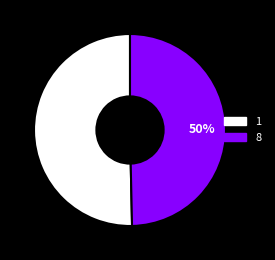

What percentage is the 8 slice, to the nearest percent?

50%